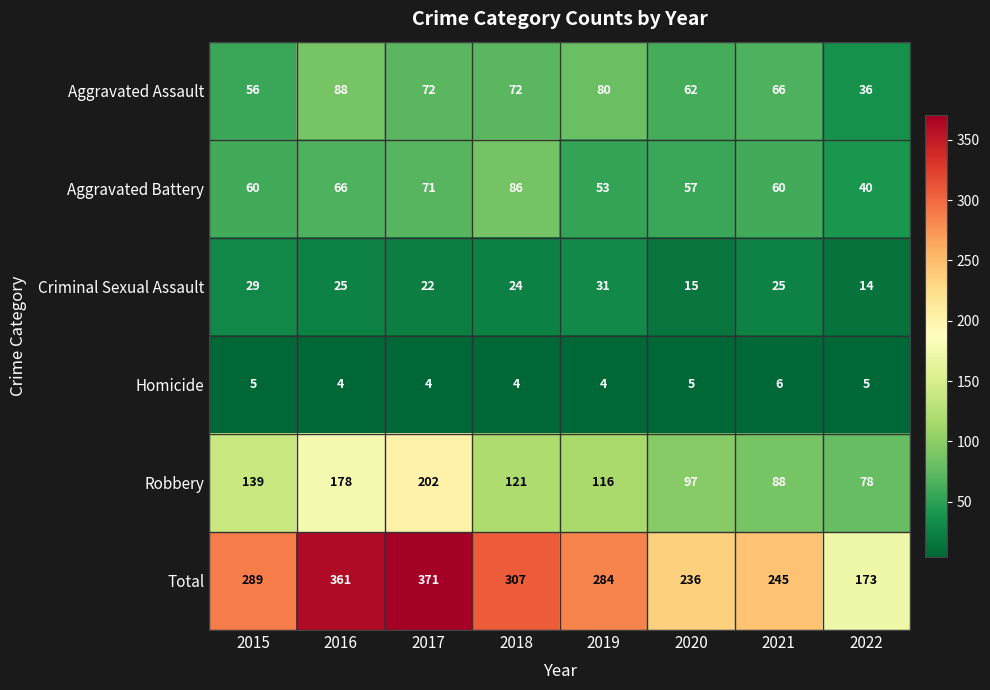

What is the sum of the Criminal Sexual Assault values at 2021 and 2018?

49